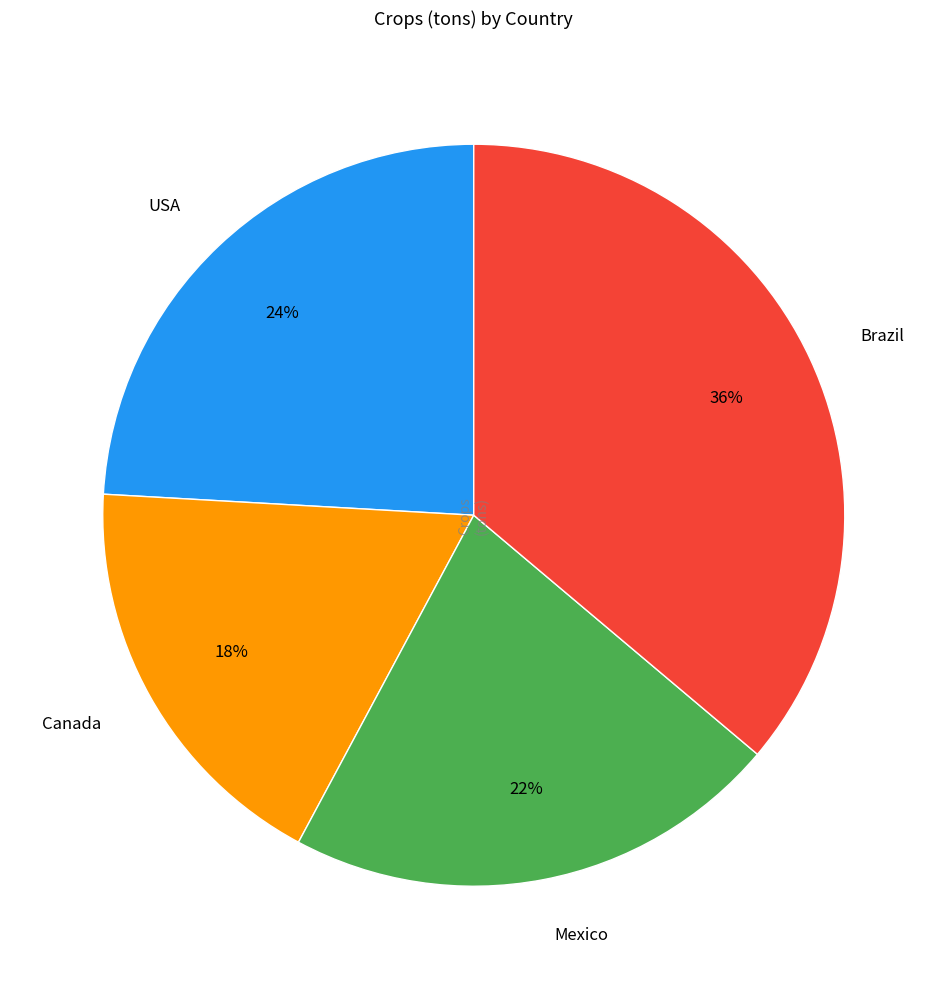

The Canada slice represents 32% of the pie. True or false?

False